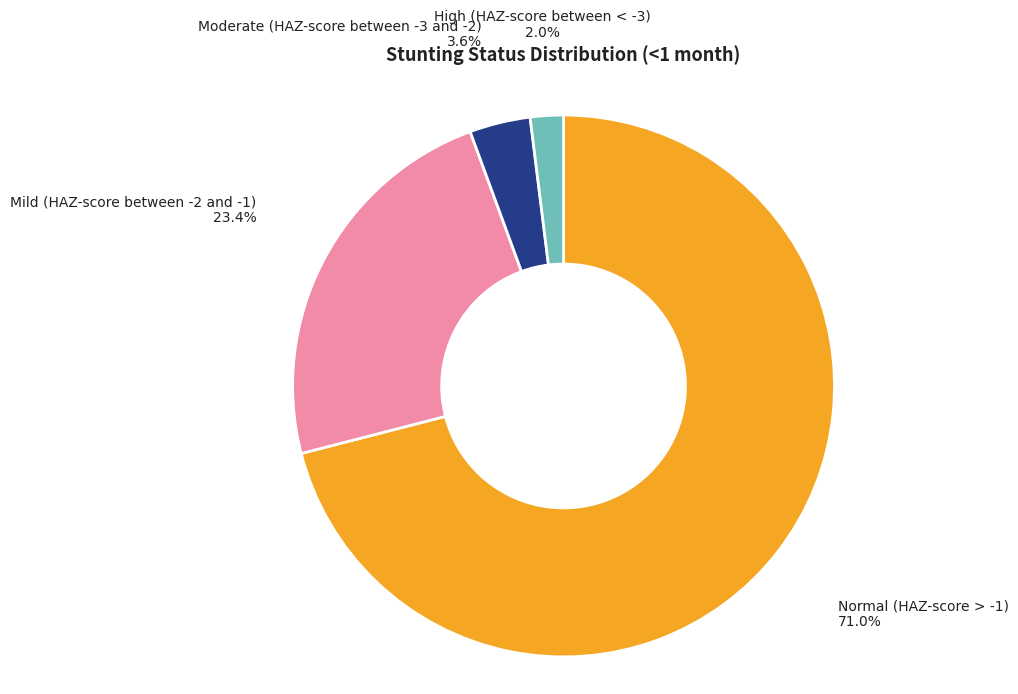

True or false: High (HAZ-score between < -3) accounts for 2% of the total.

True